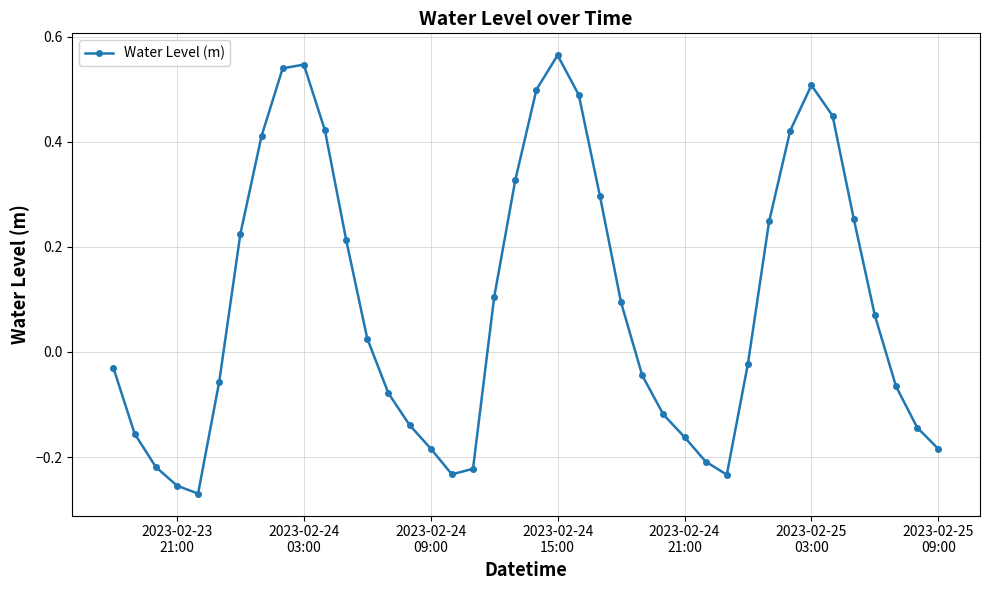

True or false: the data has more than 0 interior local peaks.

True